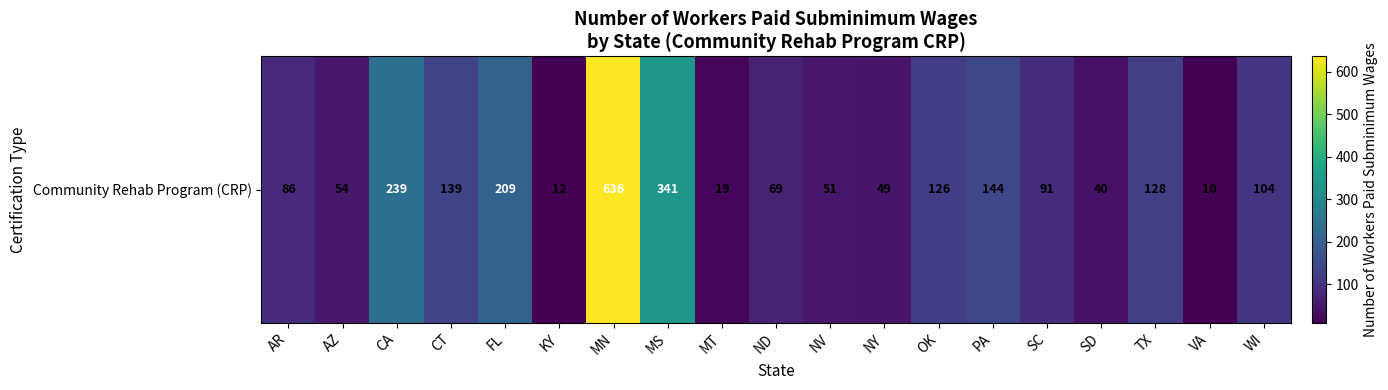

Reading right to left, transcribe all the data shown in this chart.

104	10	128	40	91	144	126	49	51	69	19	341	636	12	209	139	239	54	86